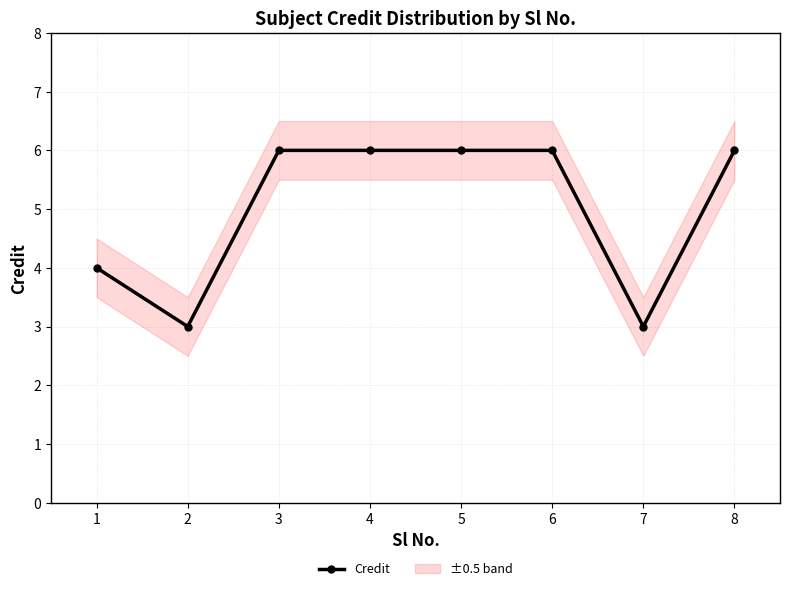

What is the change in value from 2 to 3?

+3